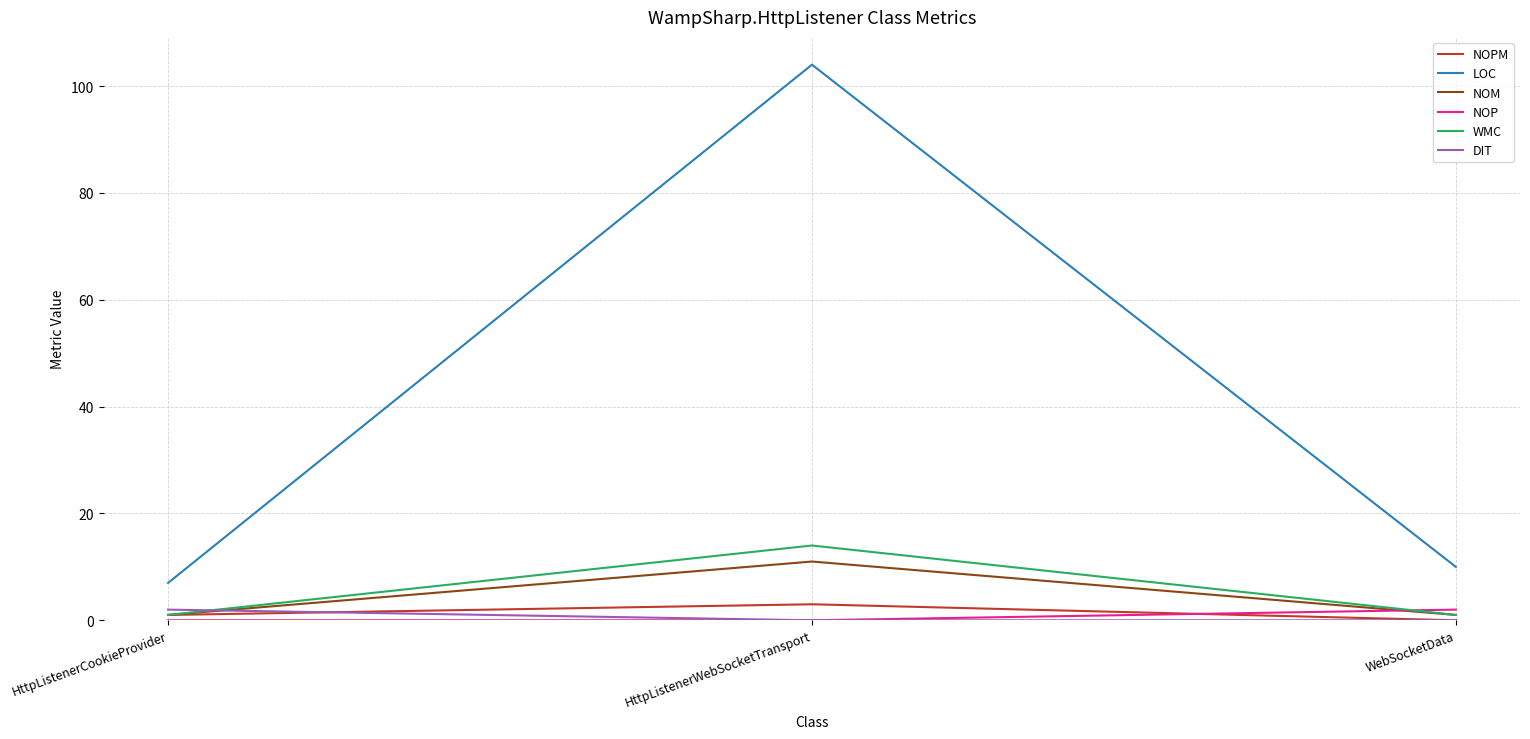

What is the average value of the WMC series?

5